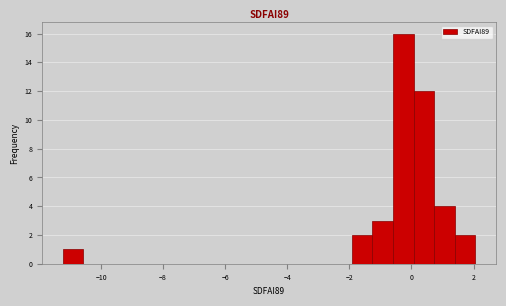

Read against the x-axis, roughly where is the centre of the tallest bar?

-0.2